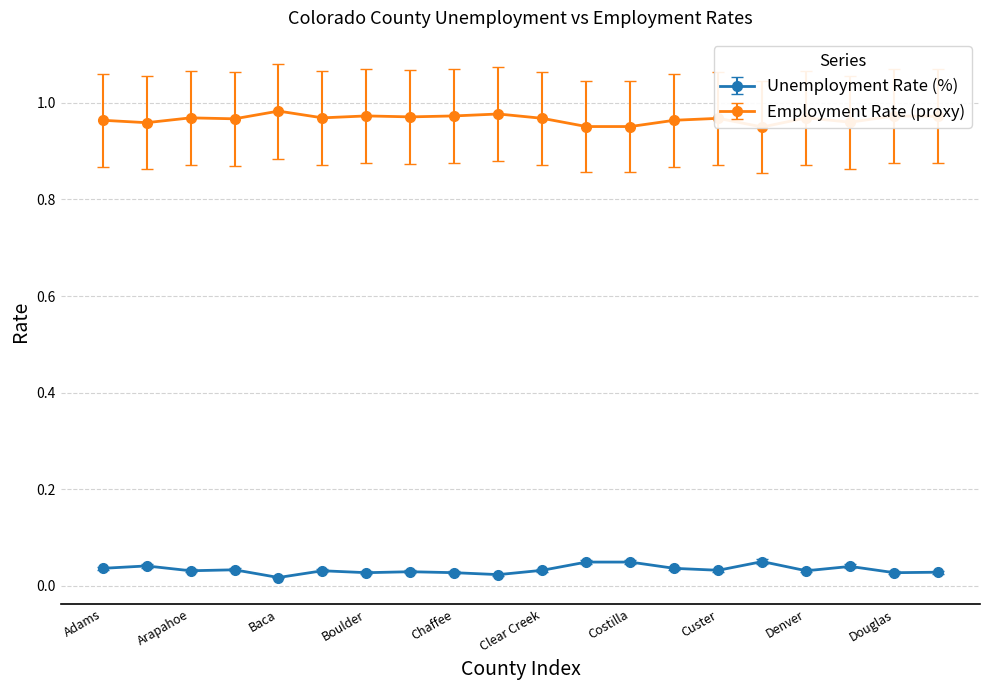

True or false: Unemployment Rate (%) and Employment Rate (proxy) intersect in this chart.

False